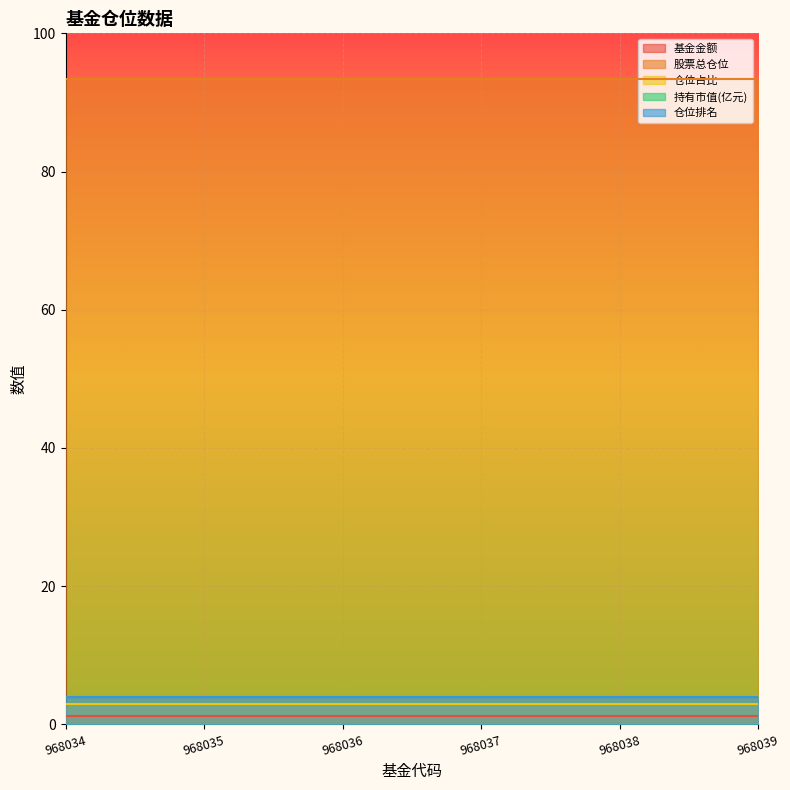

Read the 股票总仓位 value at 968038.

93.4